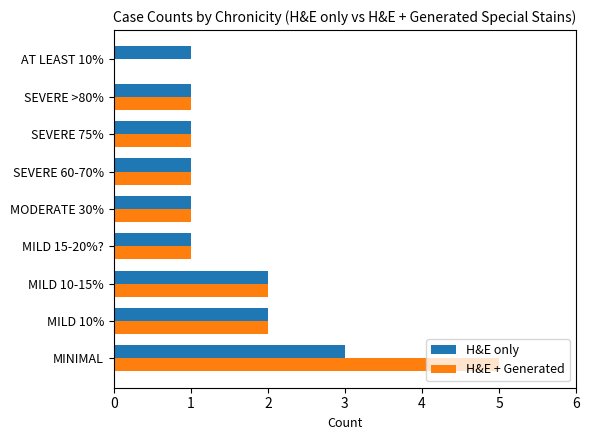

Between MINIMAL and SEVERE 60-70%, which series saw the biggest shift?

H&E + Generated